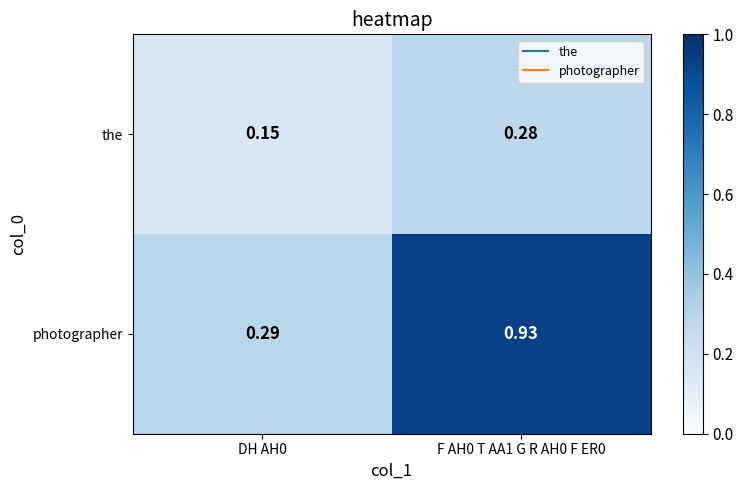

Between DH AH0 and F AH0 T AA1 G R AH0 F ER0, which series saw the biggest shift?

photographer